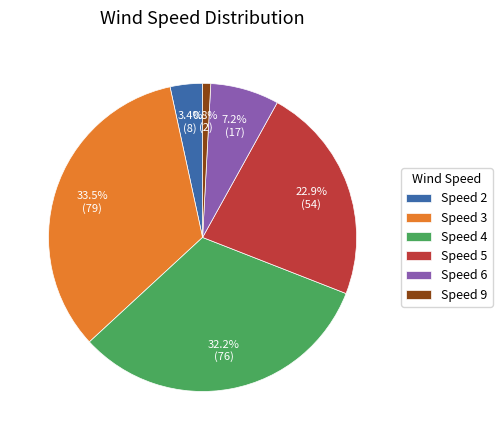

What is the smallest slice in the pie chart?

Speed 9